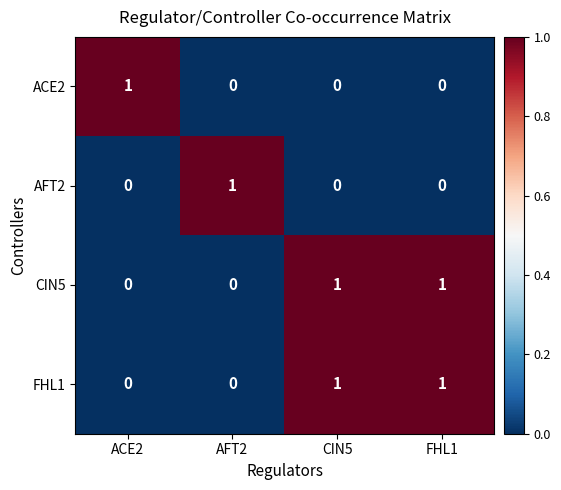

How many data points in FHL1 are less than 1?

2